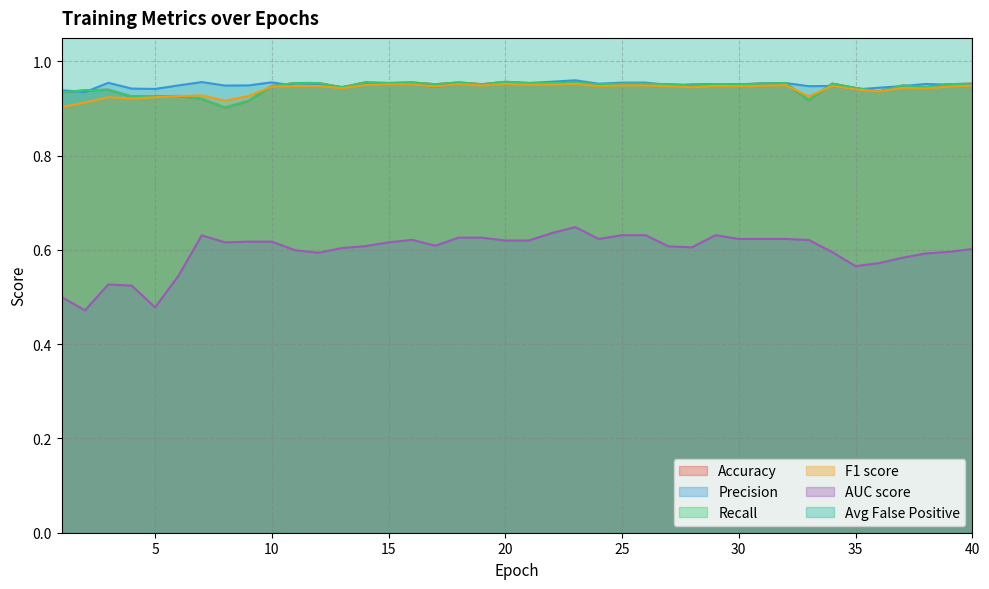

True or false: Avg False Positive and Recall intersect in this chart.

False